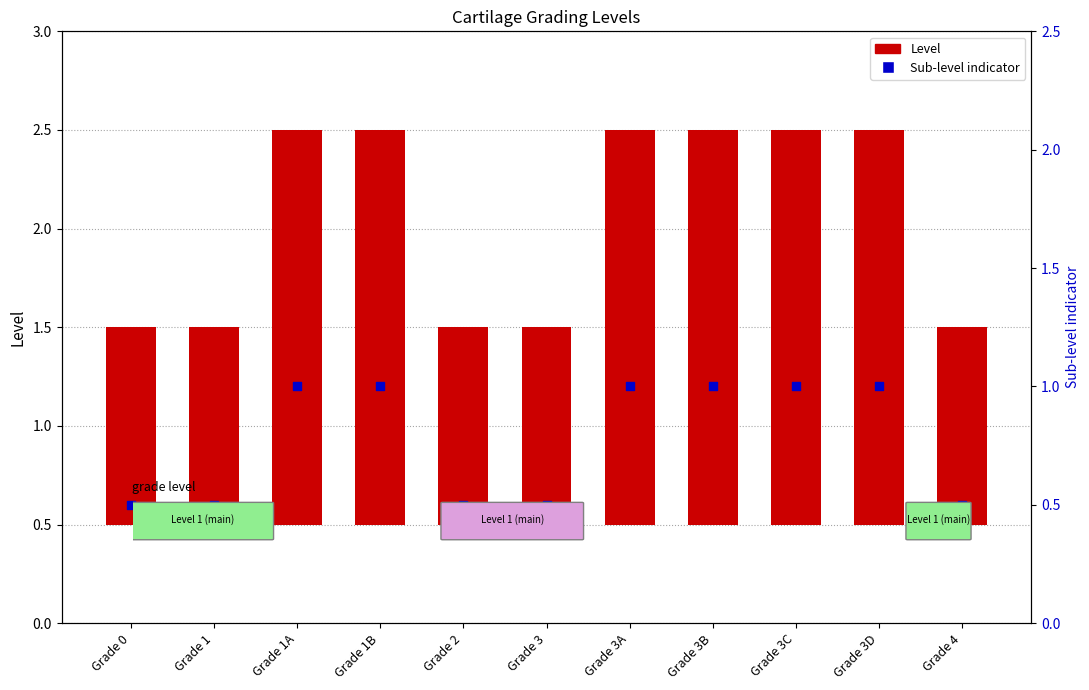

Which series has the largest total across all categories?

Level